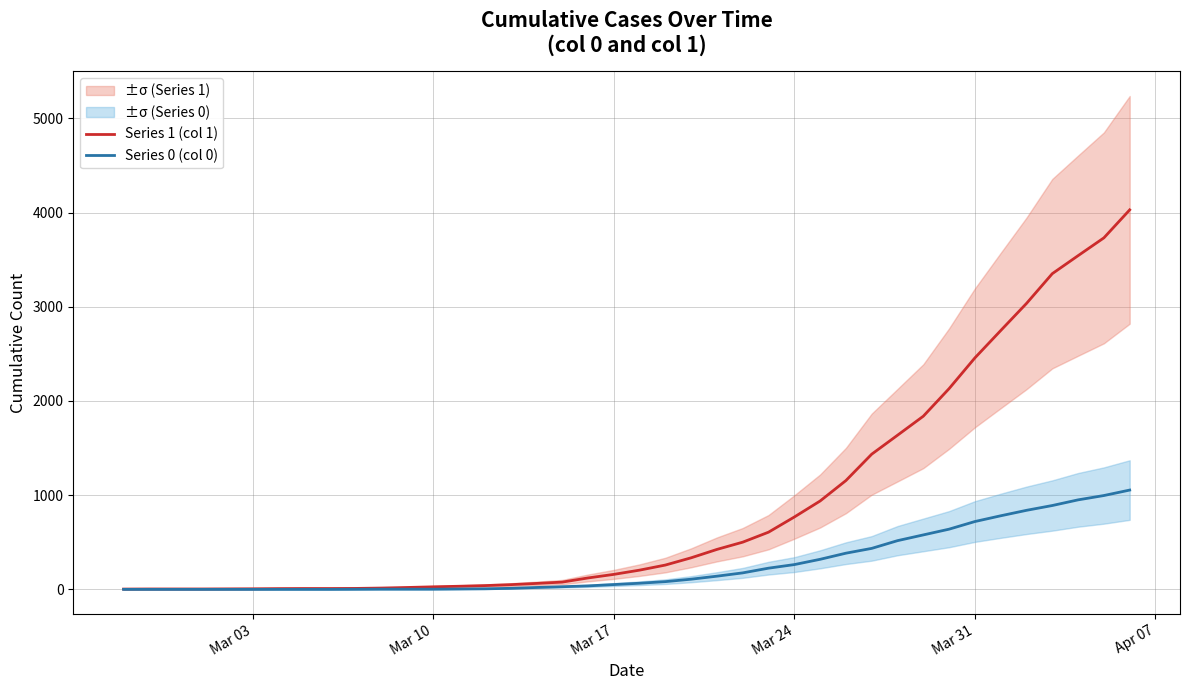

List the series in order of their overall mean, highest first.

Series 1 (col 1), Series 0 (col 0)